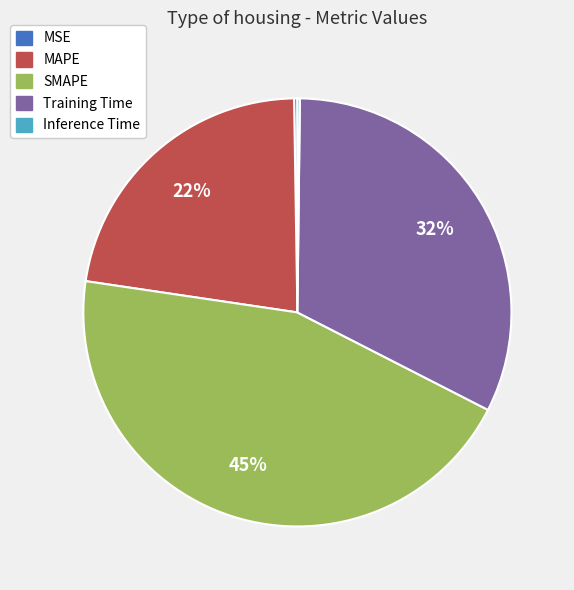

Is it true that Training Time is 32% of the pie?

True